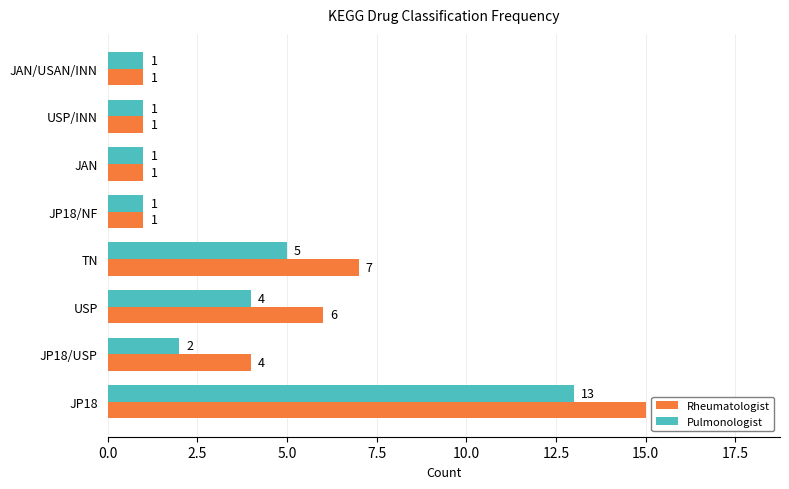

Which series has the largest range (max minus min)?

Rheumatologist